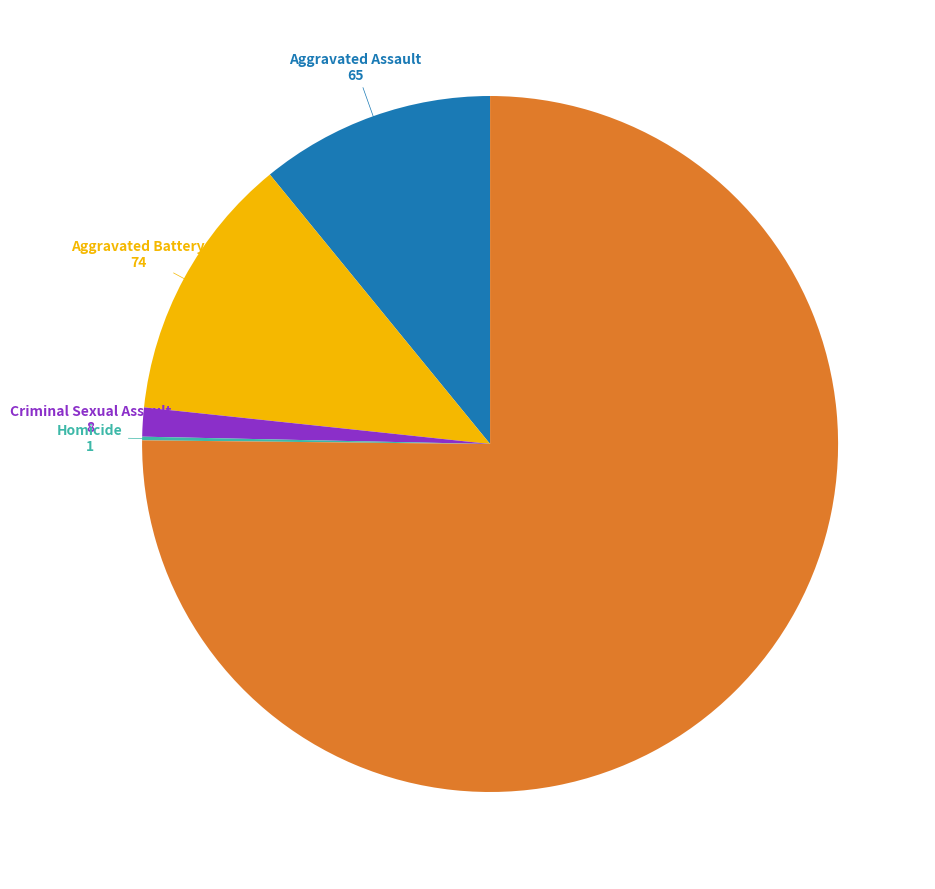

Which slice is the largest?

Robbery